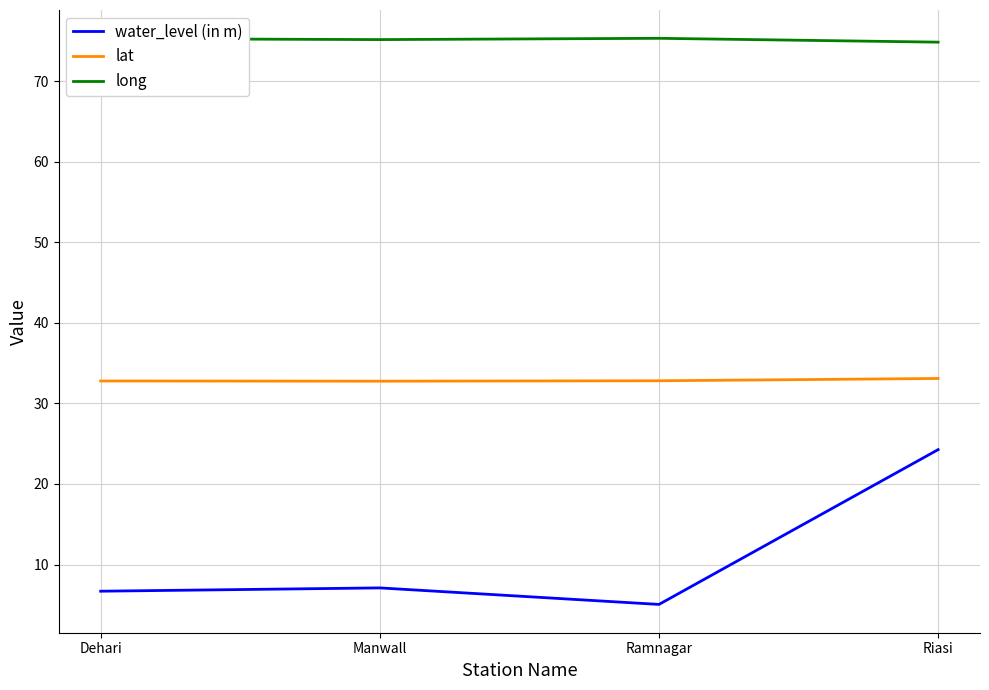

Which series has the widest spread of values?

water_level (in m)